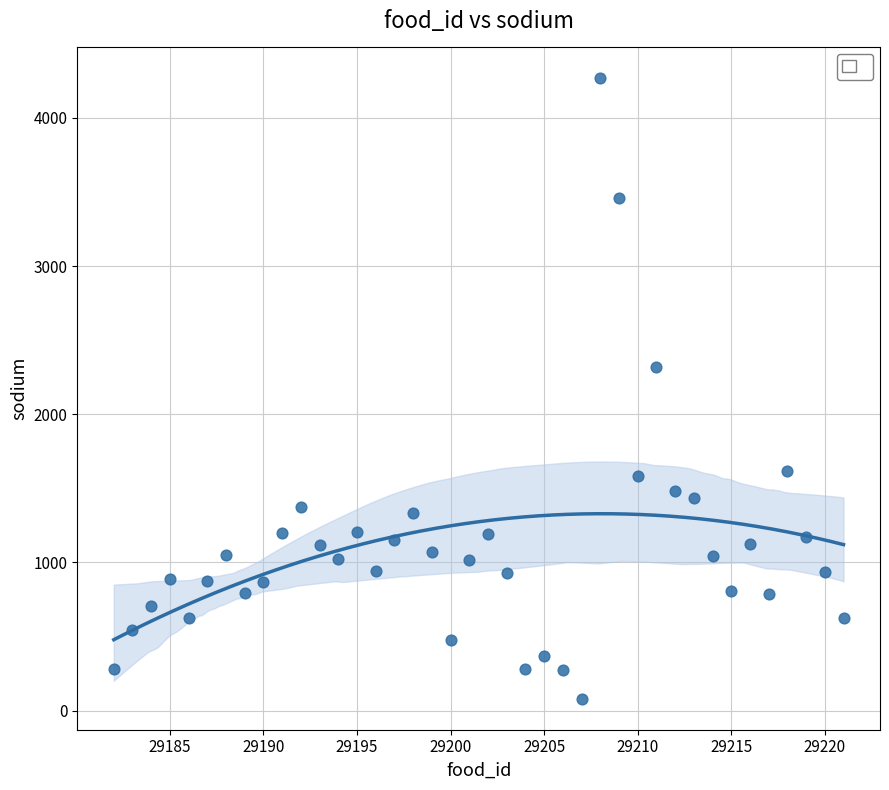

What Y value in the scatter plot is closest to 2173?

2319.5